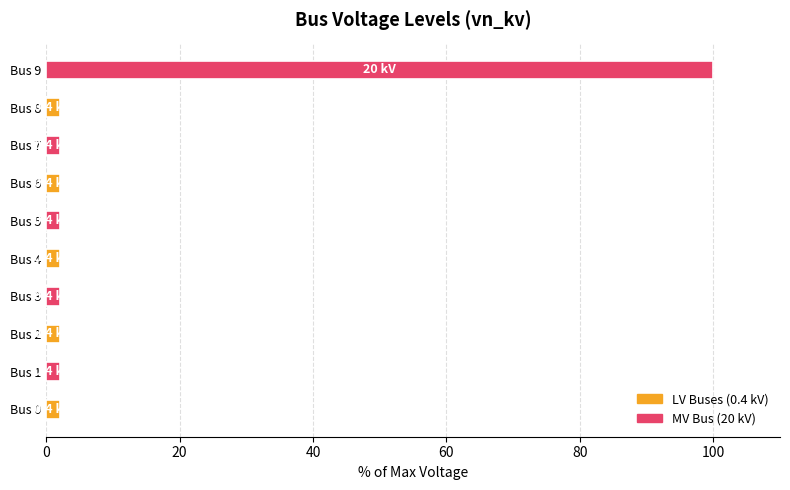

The chart shows a value of 2 at Bus 6. True or false?

True